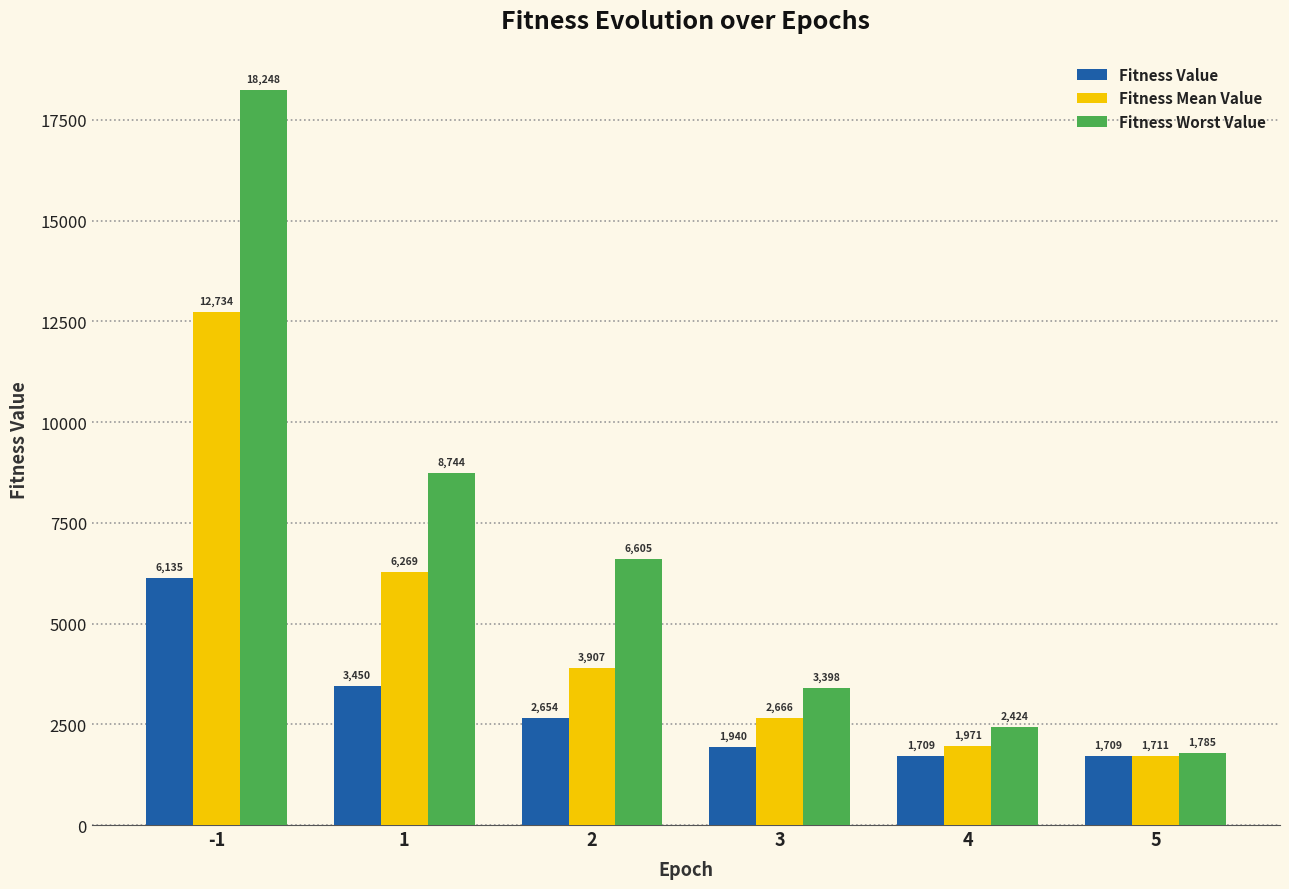

How many groups of bars are there?

6